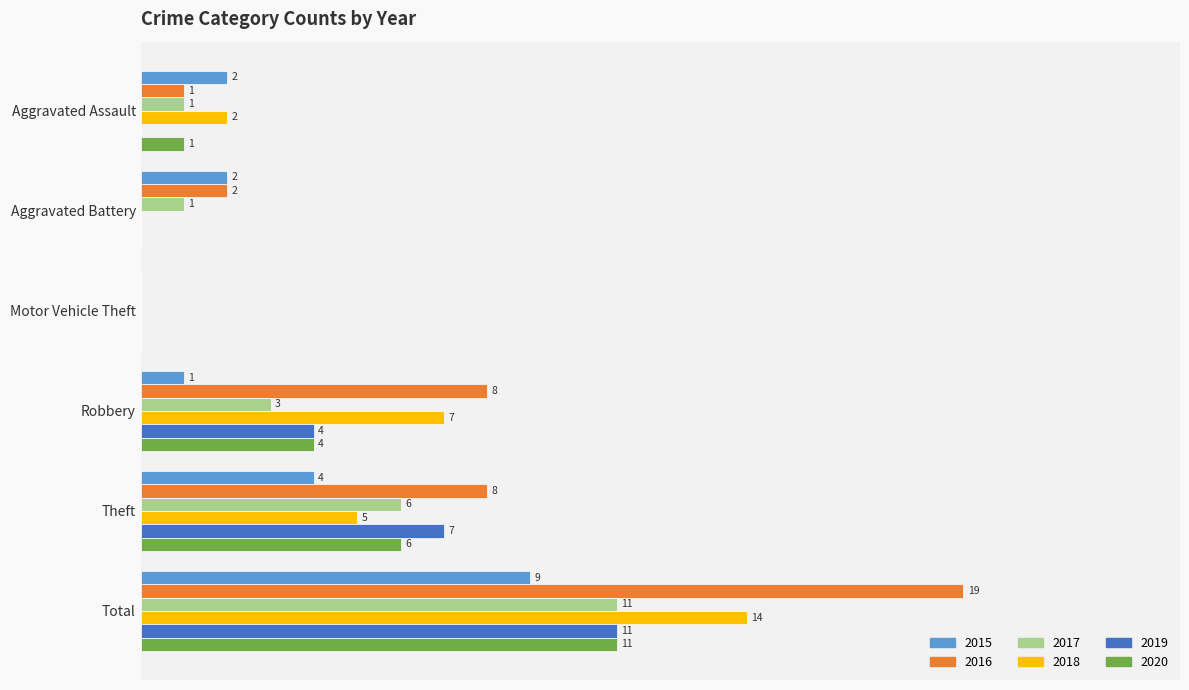

Where is 2019 nearest to the value 5?

Robbery